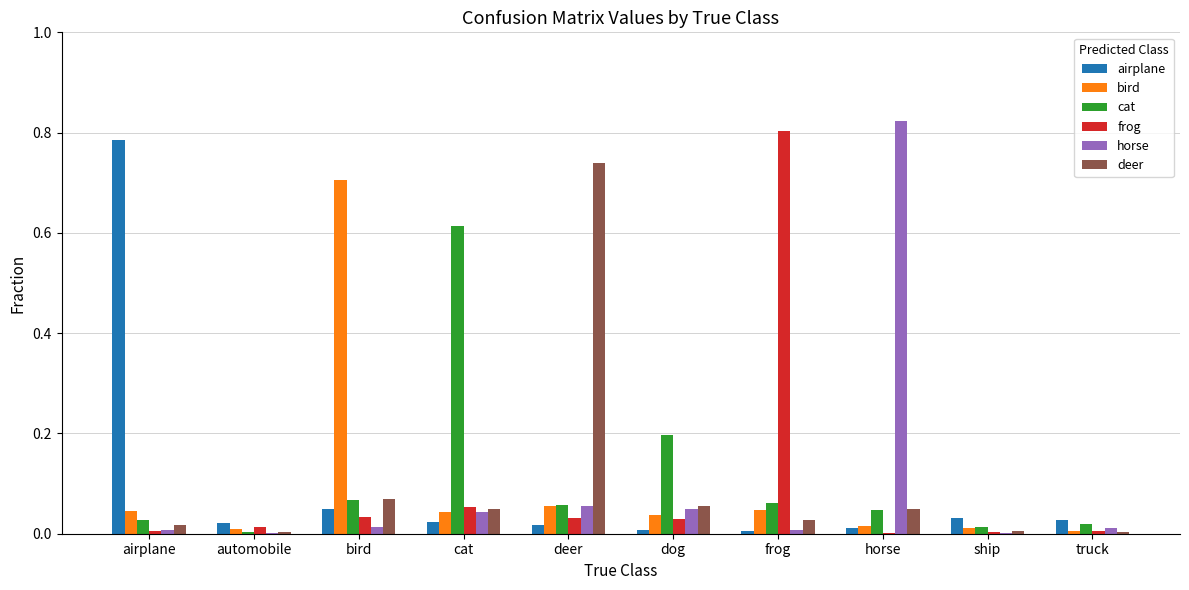

Which category has the highest value in the bird series?

bird